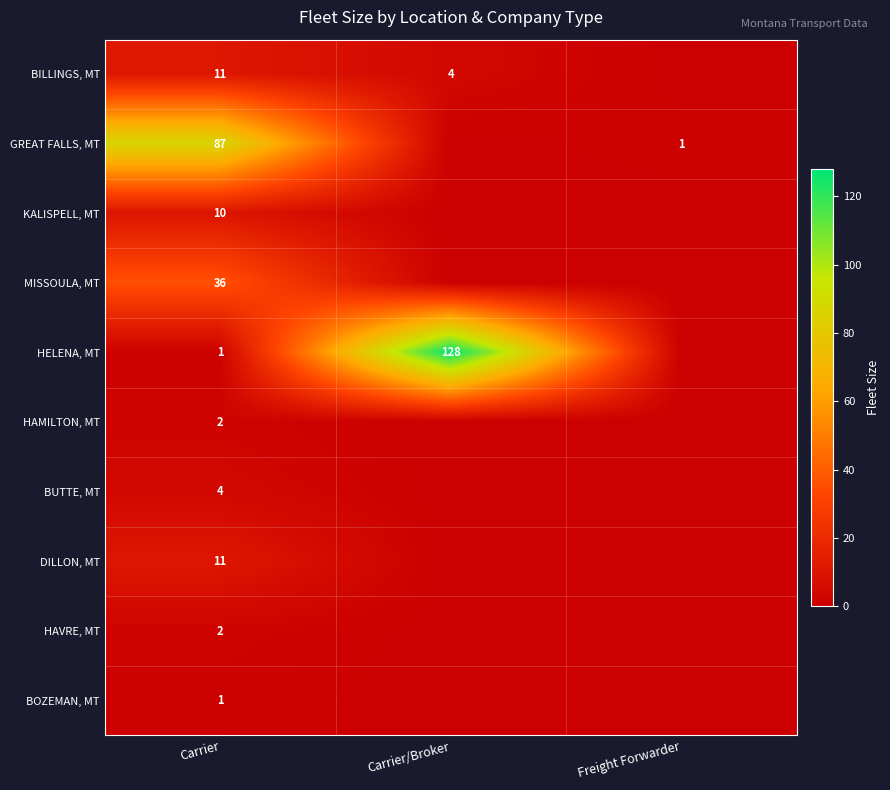

Is the value of DILLON, MT at Carrier greater than the value of HELENA, MT at Carrier?

Yes